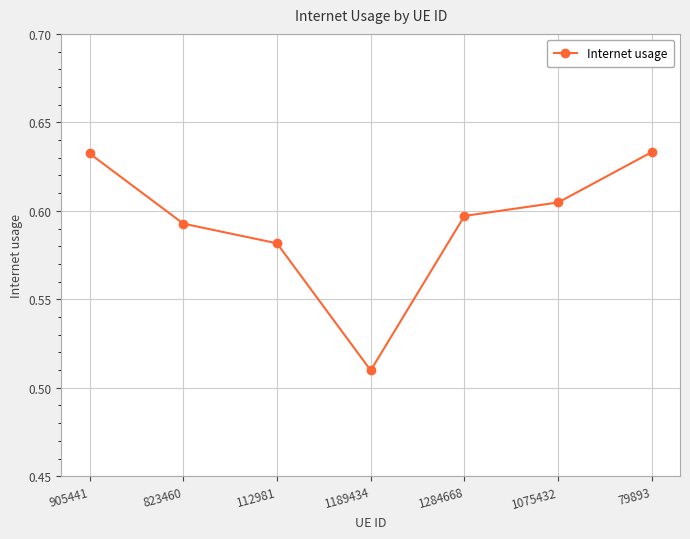

The value at 905441 is 1.0. True or false?

False